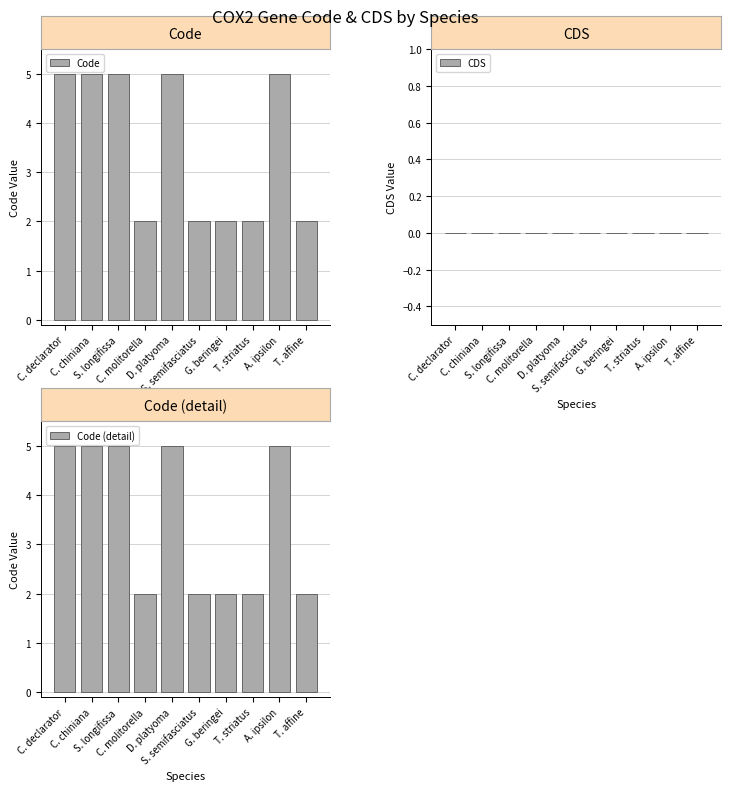

Is it true that Code (detail) equals 2 at G. beringei?

True